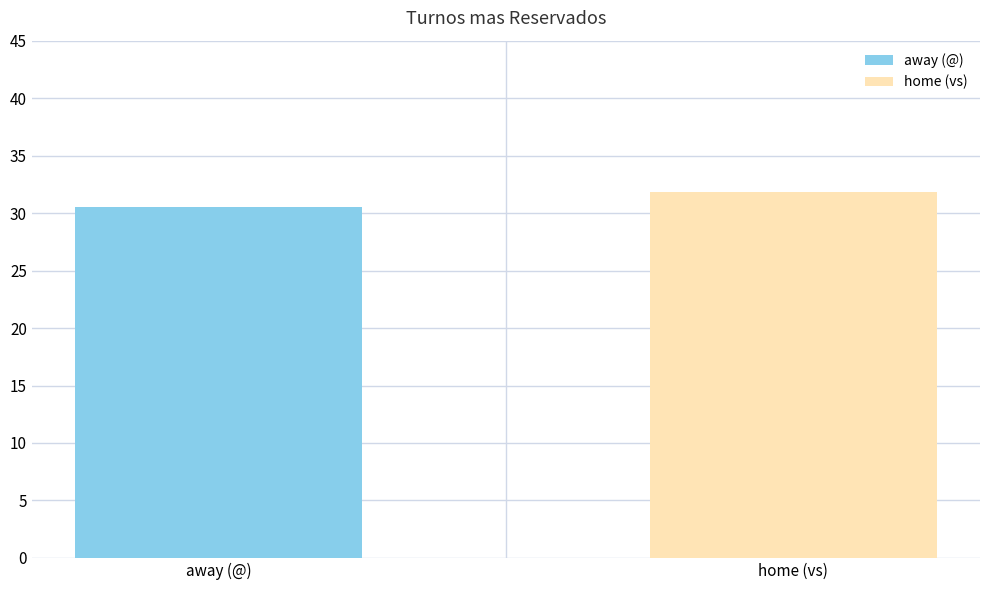

Which label corresponds to the smallest value in the chart?

away (@)